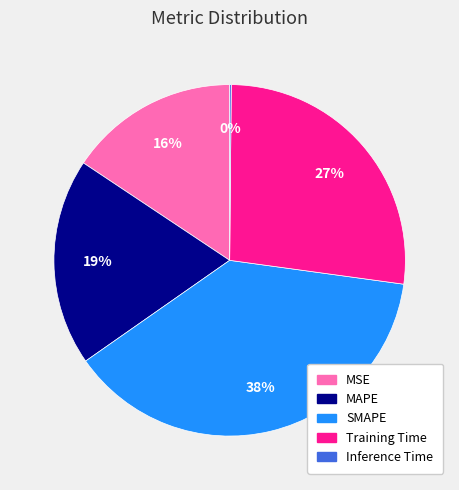

Is there a majority slice in this chart?

No